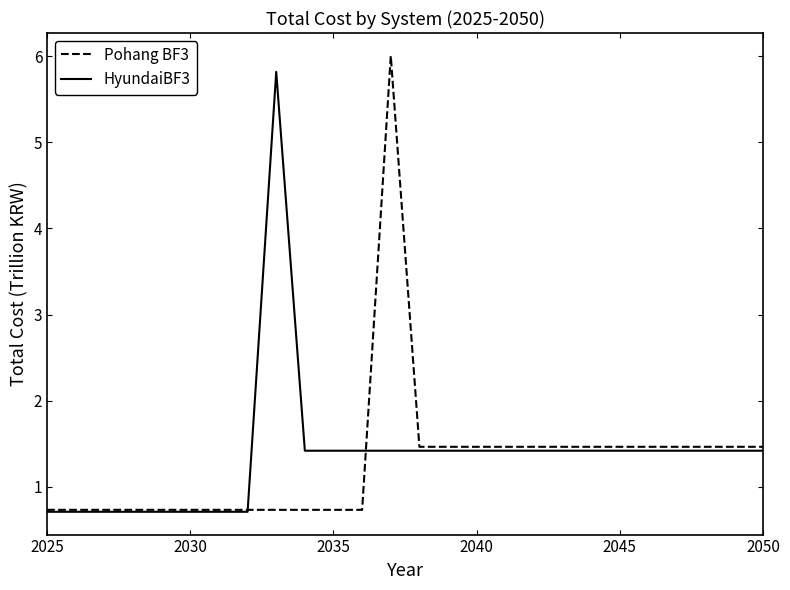

What is the minimum value shown in the chart?

0.7